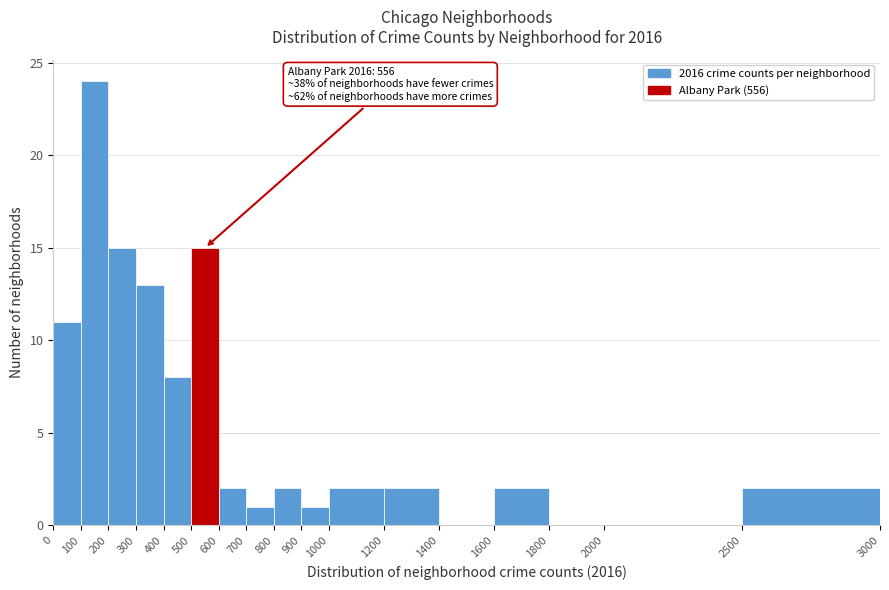

Over which range of the x-axis is the bar tallest?

100 to 200